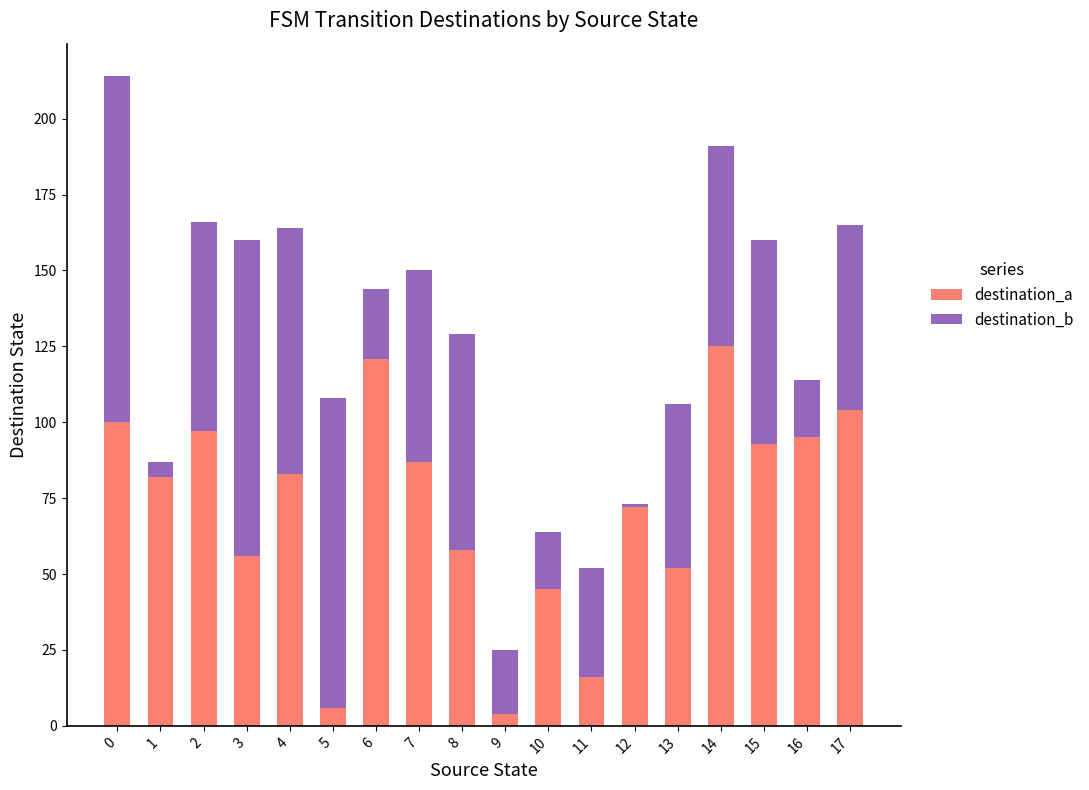

What is the difference between the maximum and second lowest values in the destination_a series?

119